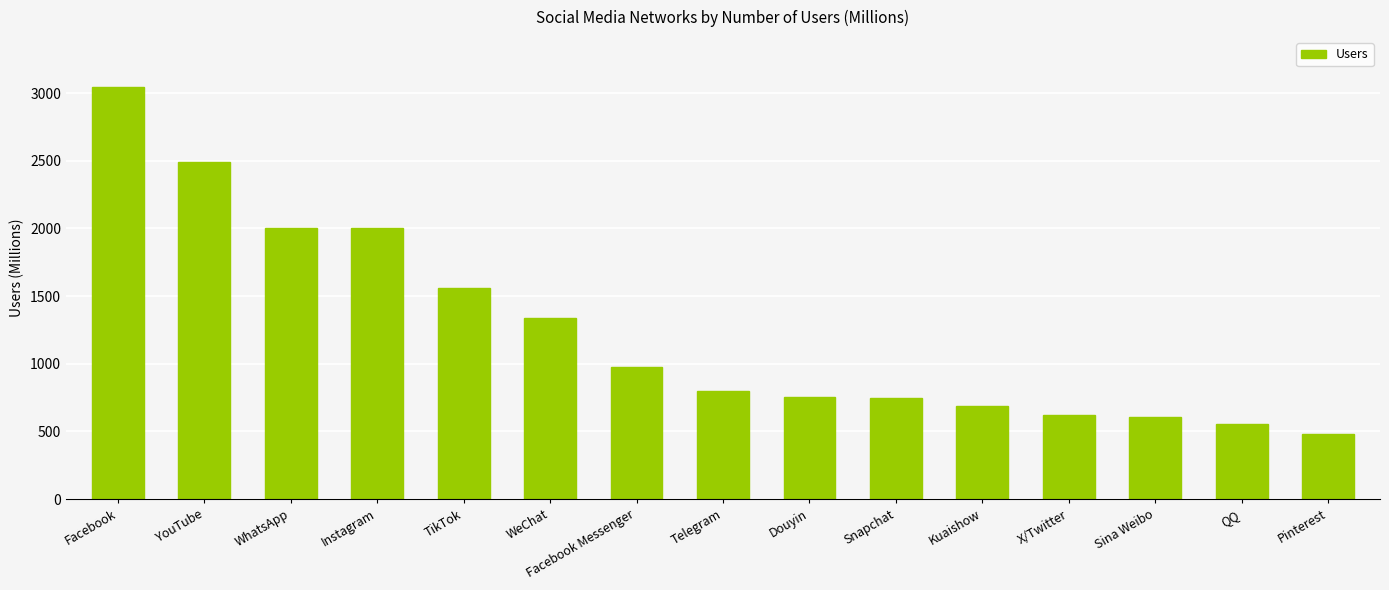

What is the label of the 14th bar from the right?

YouTube